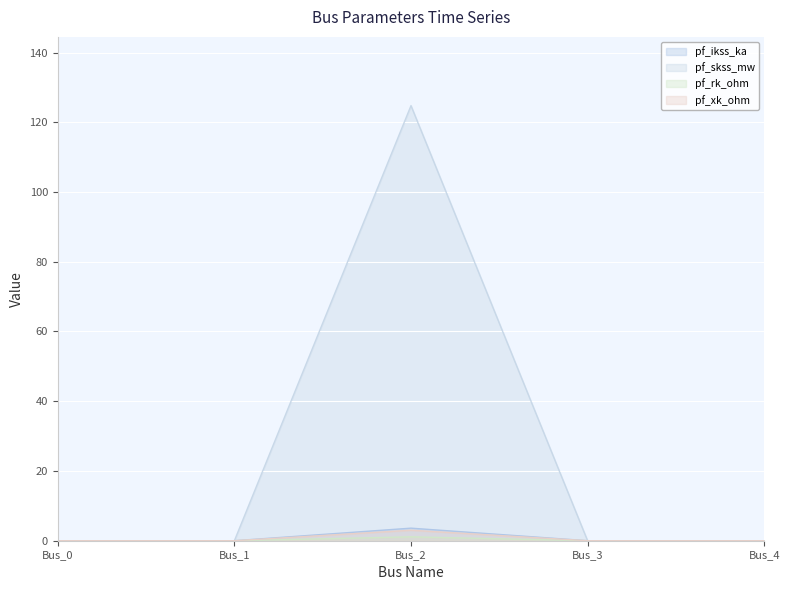

How many data points in pf_skss_mw are above 0?

1